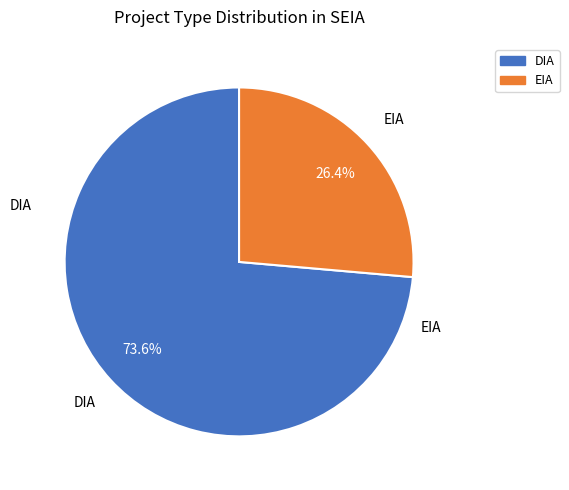

What is the majority slice?

DIA